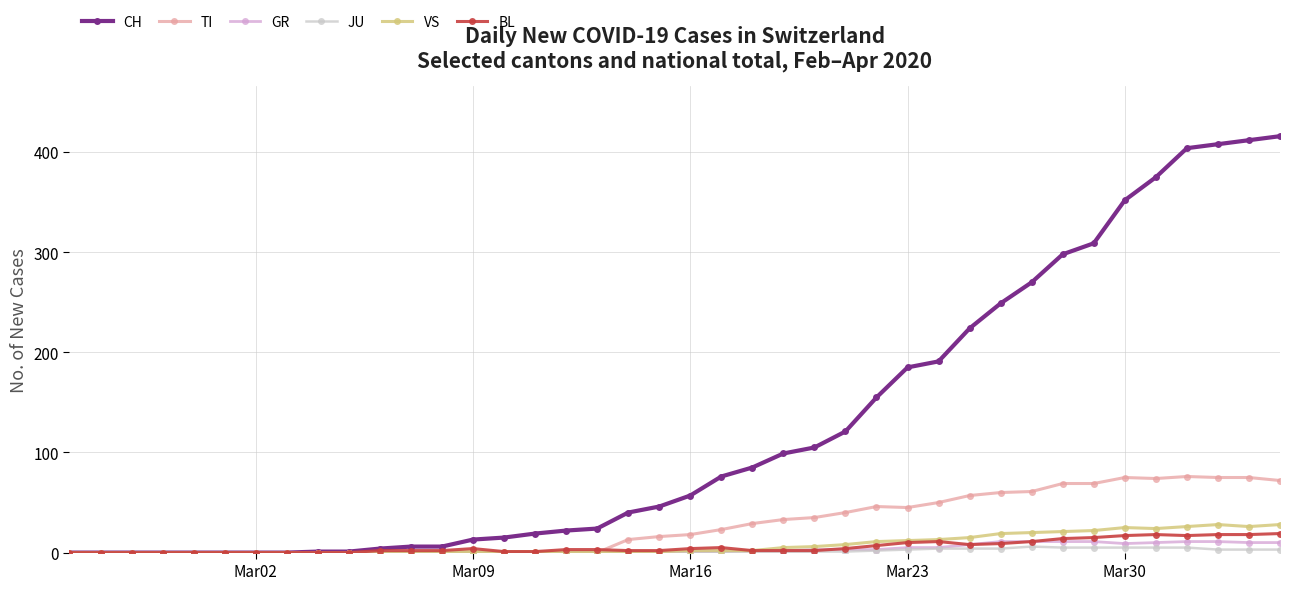

What is the value of the VS point at the 35th from the left?

25